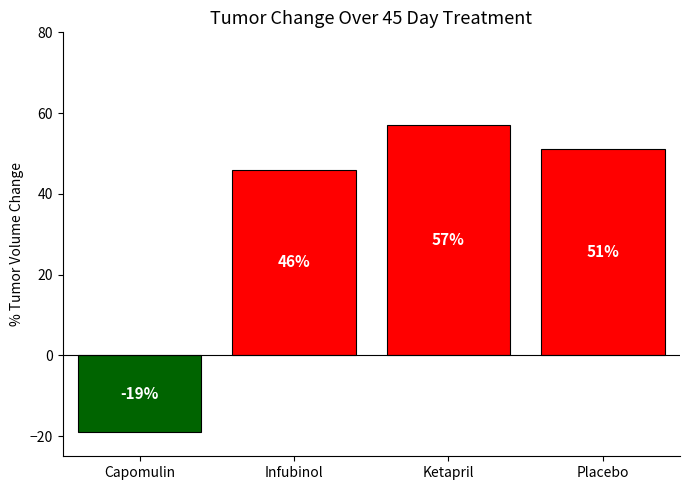

Reading left to right, extract all data points from this chart.

Capomulin=-19	Infubinol=46	Ketapril=57	Placebo=51